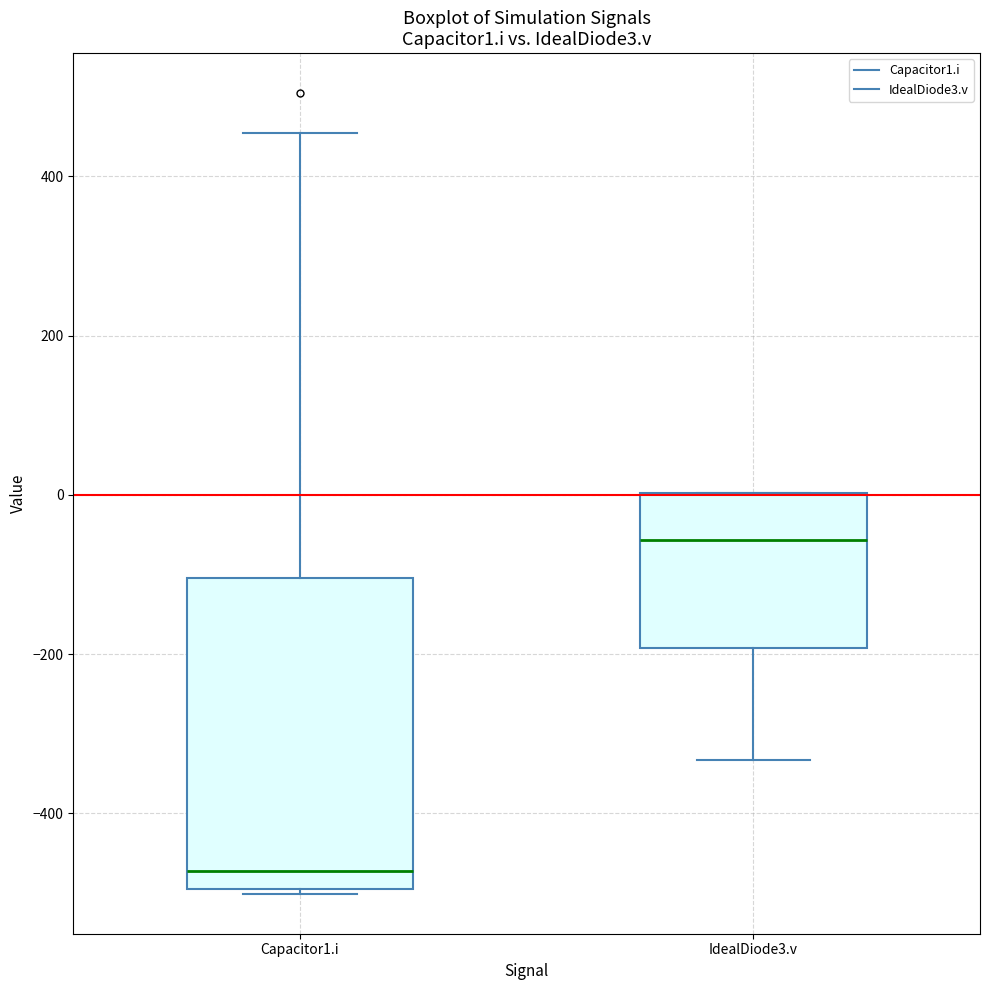

Reading left to right, transcribe this box plot: for each box, give where its median line is, the range the box spans, and where its two whiskers end, as read against the y-axis. The values are not printed on the chart, so give them approximately, as read against the axis.

Capacitor1.i: median -480, box -500 to -100, whiskers -500 (just below the box's lower edge) to 460
IdealDiode3.v: median -60, box -200 to 0, whiskers -340 to 0